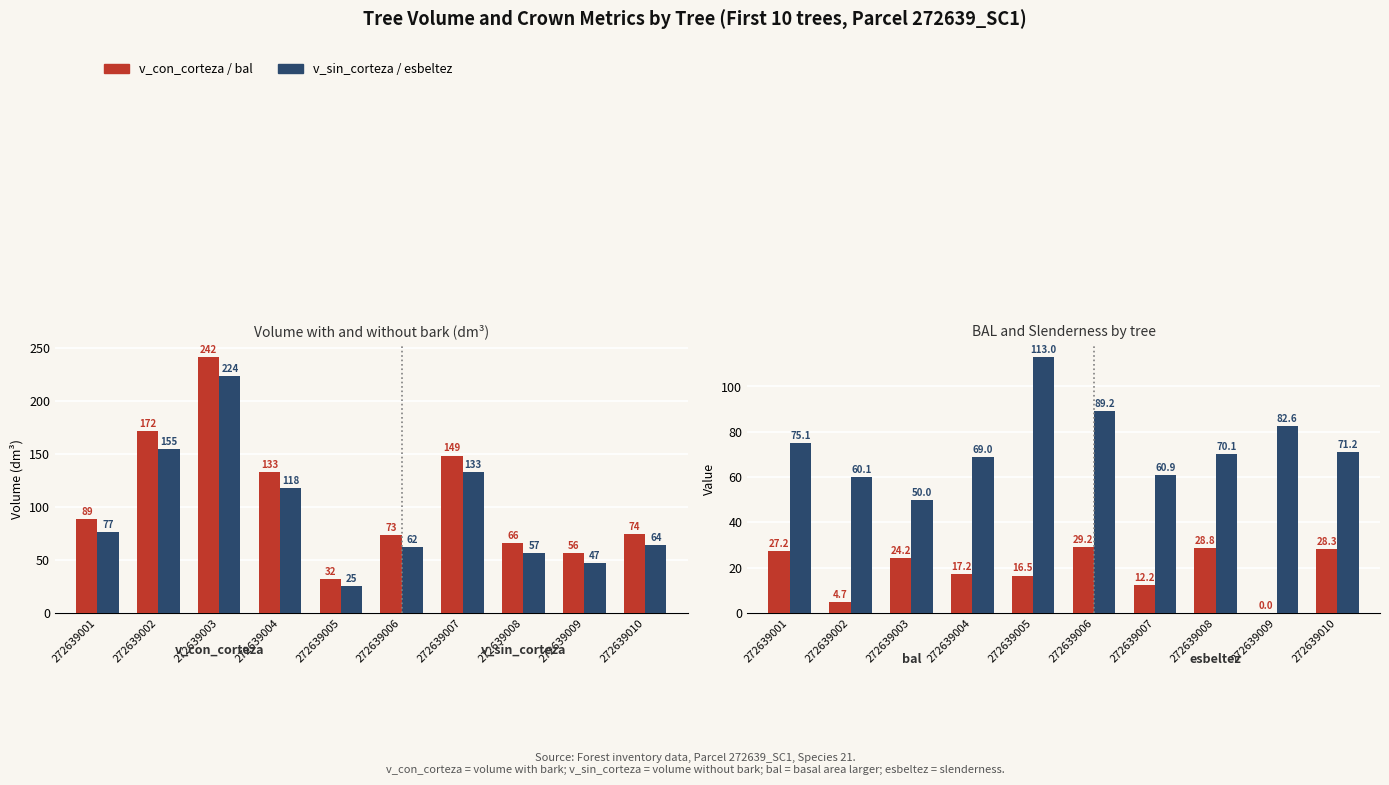

List the labels in order of esbeltez value, largest first.

272639005, 272639006, 272639009, 272639001, 272639010, 272639008, 272639004, 272639007, 272639002, 272639003